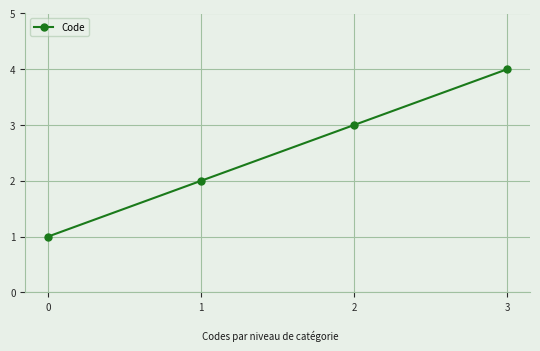

What is the ratio of the value at 3 to the value at 2?

1.3